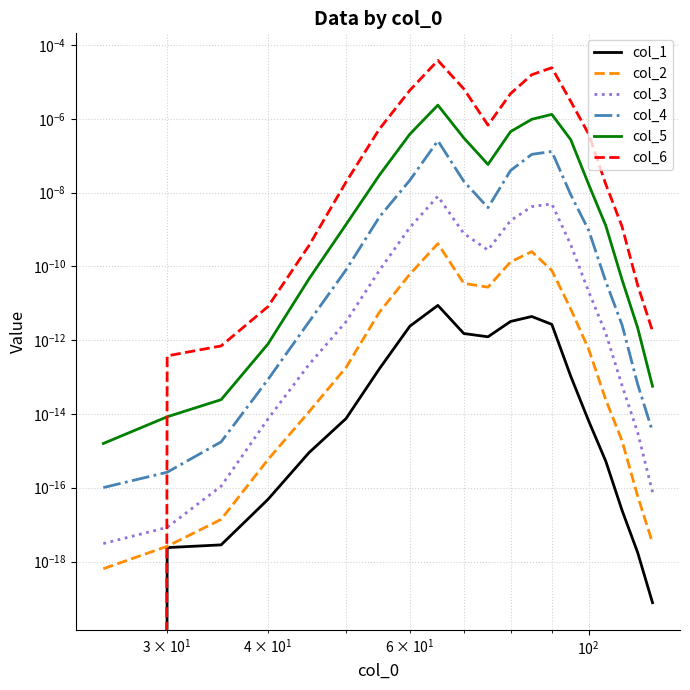

In col_5, how many points are lower than both neighbors (excluding endpoints)?

1